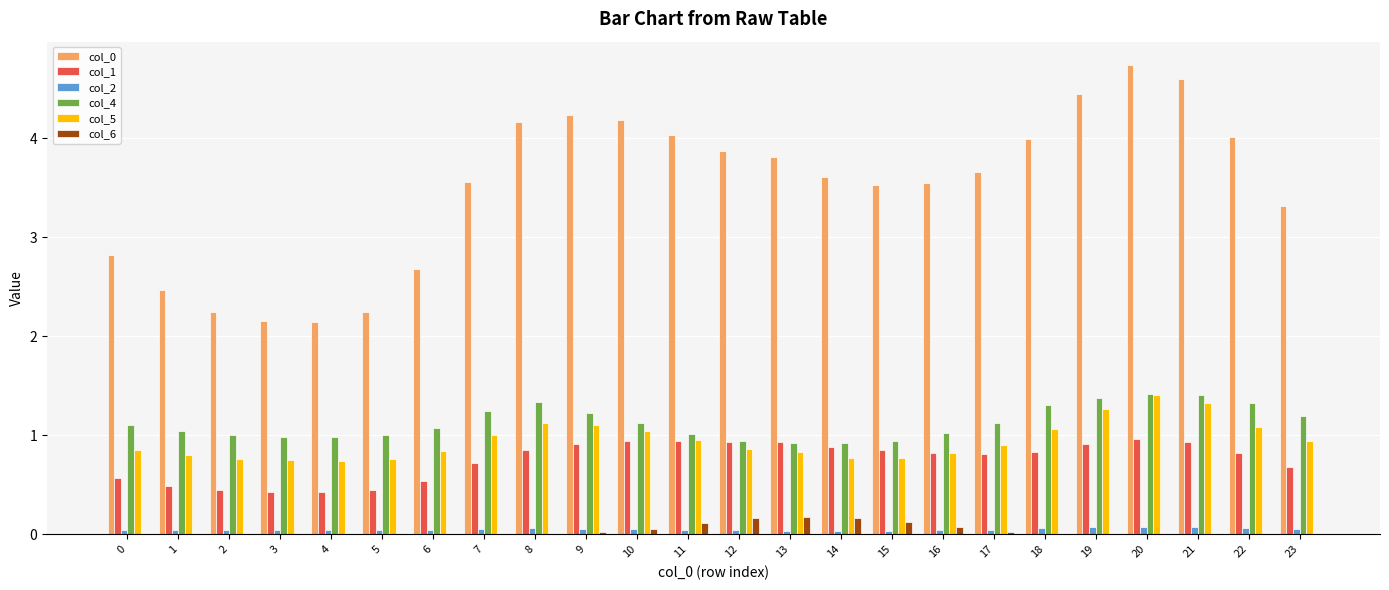

True or false: col_5 has a value of 0.9 at 23.

True